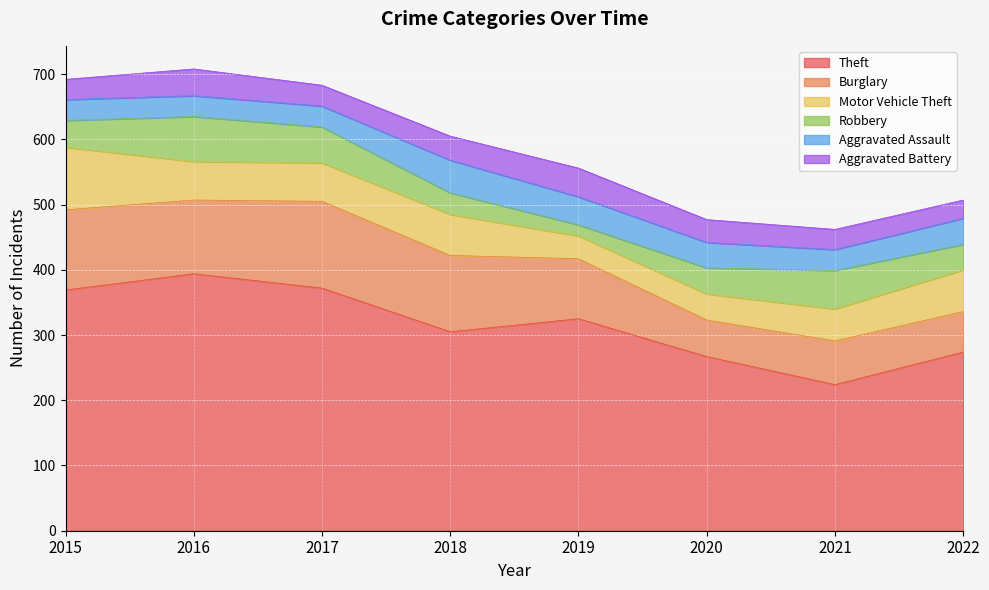

Does the chart display data point markers on the line(s)?

No